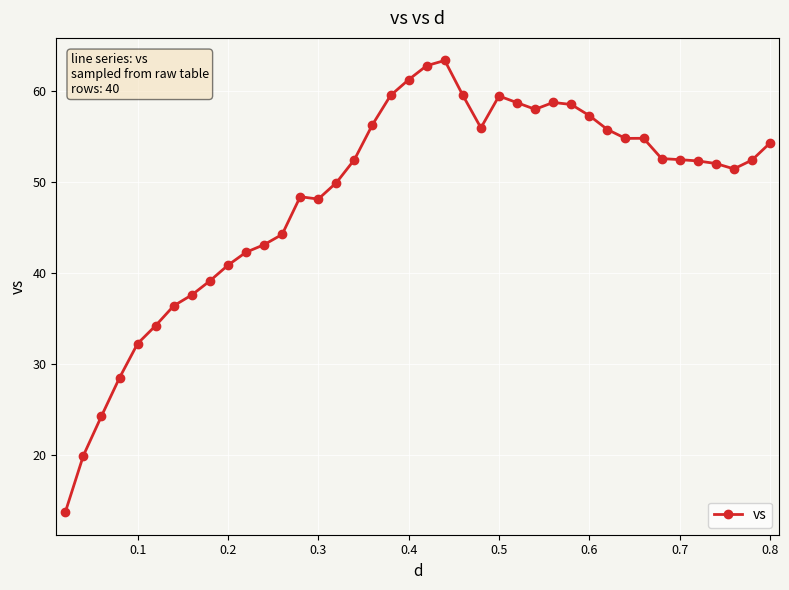

What is the value of the 11th point from the left?

42.3